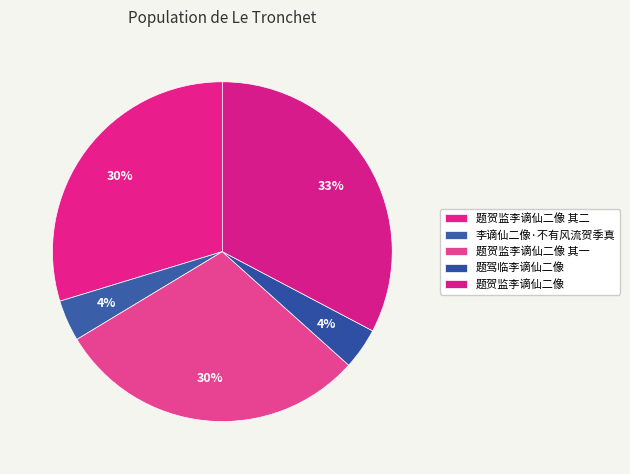

How many segments does this pie chart have?

5